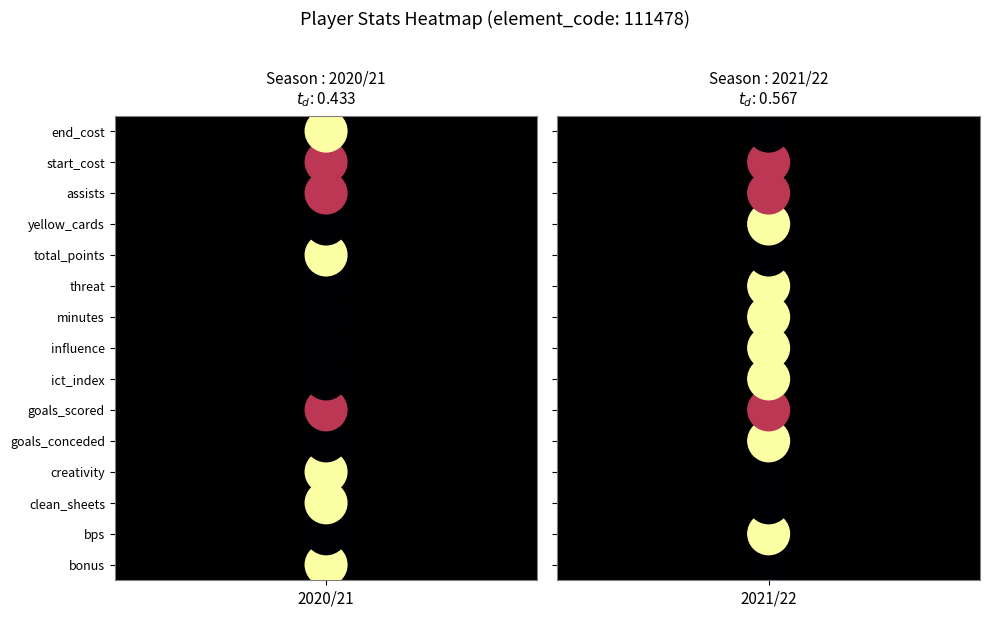

What is the sum of all 2021/22 values?

105